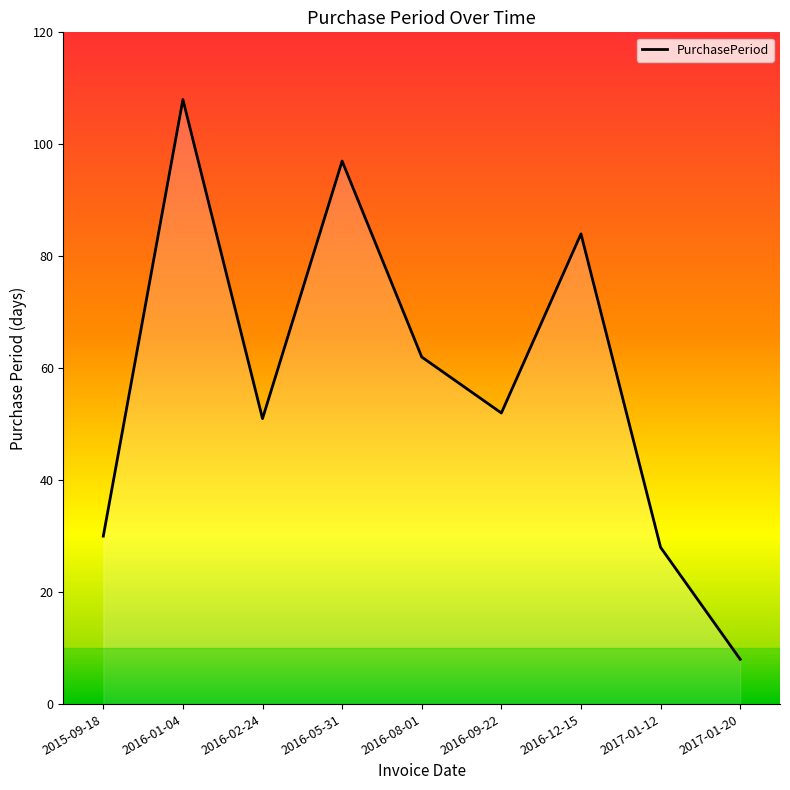

Approximately how many times larger is the value at 2015-09-18 compared to 2016-02-24?

0.6